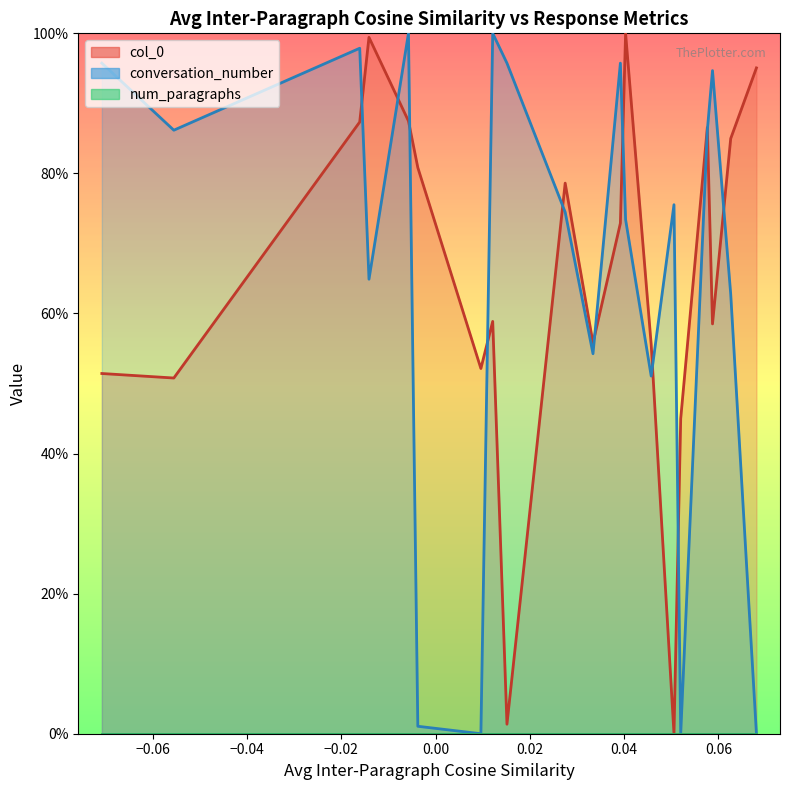

Where is the first local minimum for col_0?

−0.06